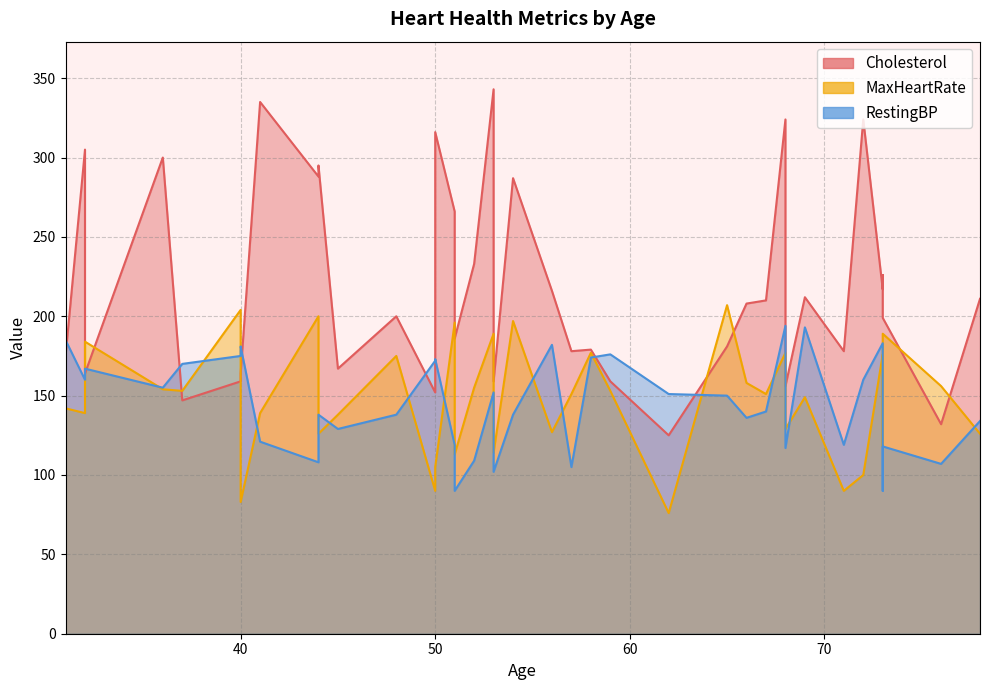

How many lines are shown in the chart?

3